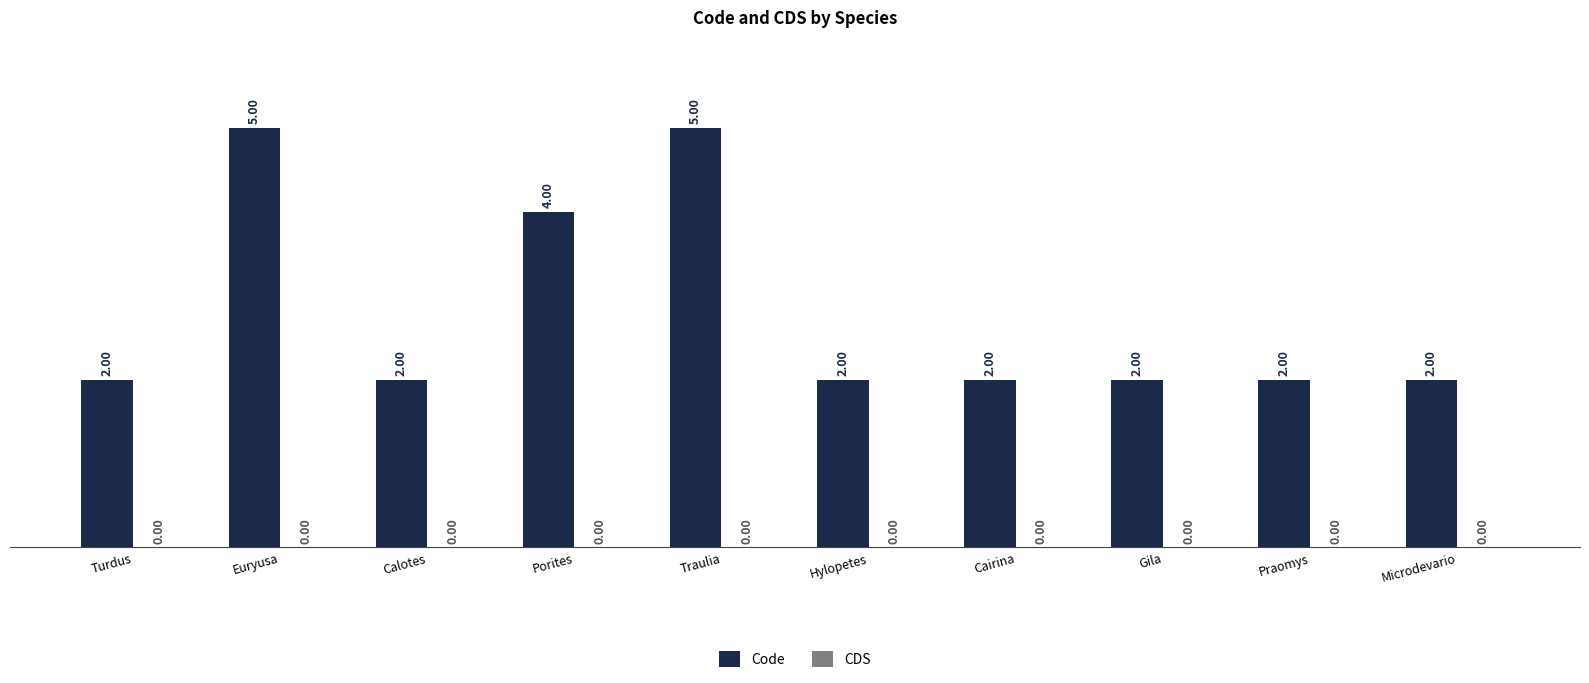

What is the ratio of the value at Turdus to the value at Euryusa?

0.4